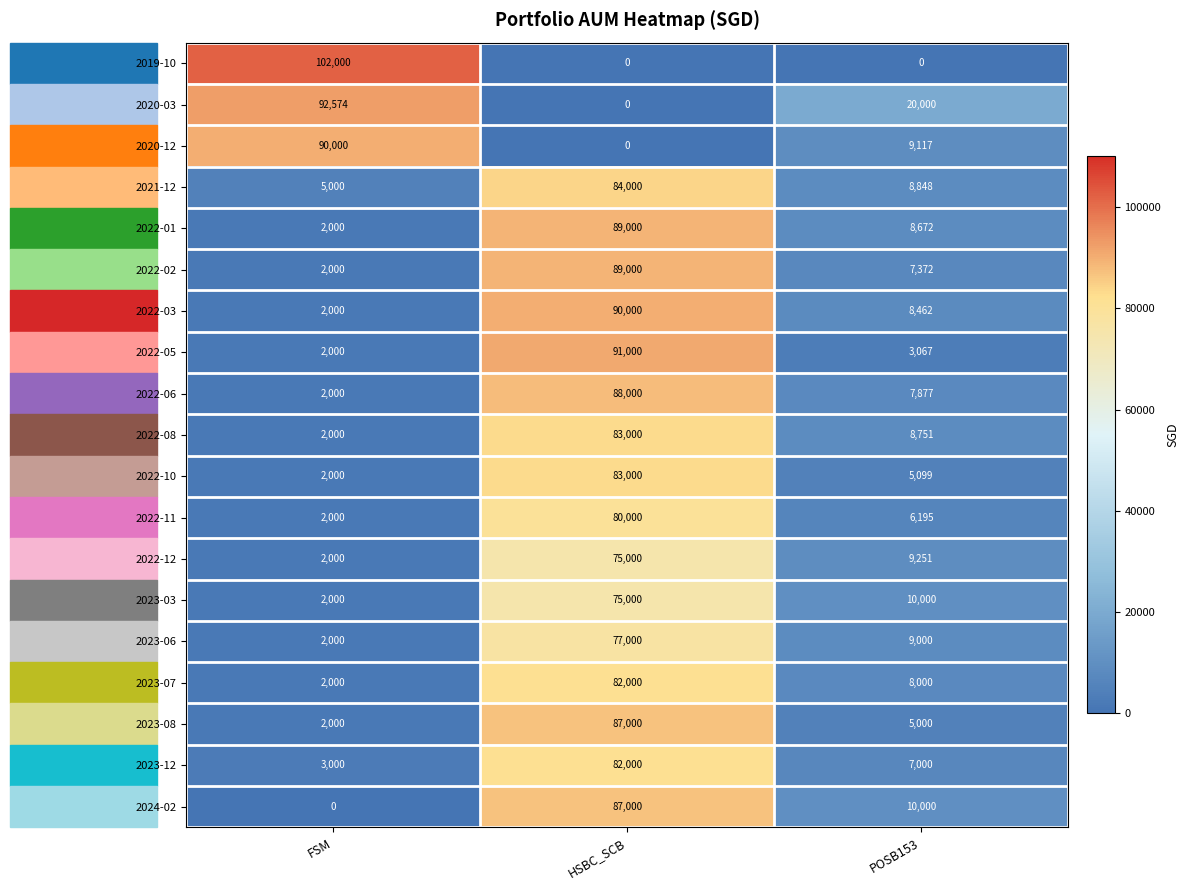

How many distinct data groups are displayed?

19